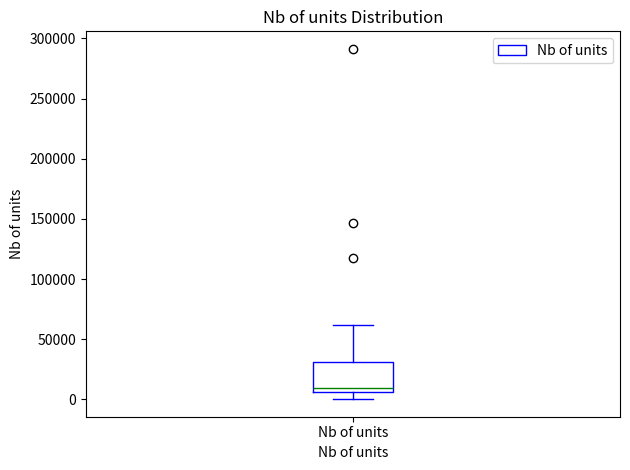

Where does the median line of the box for Nb of units sit on the y-axis? The values are not printed on the chart, so give them approximately, as read against the axis.

10000